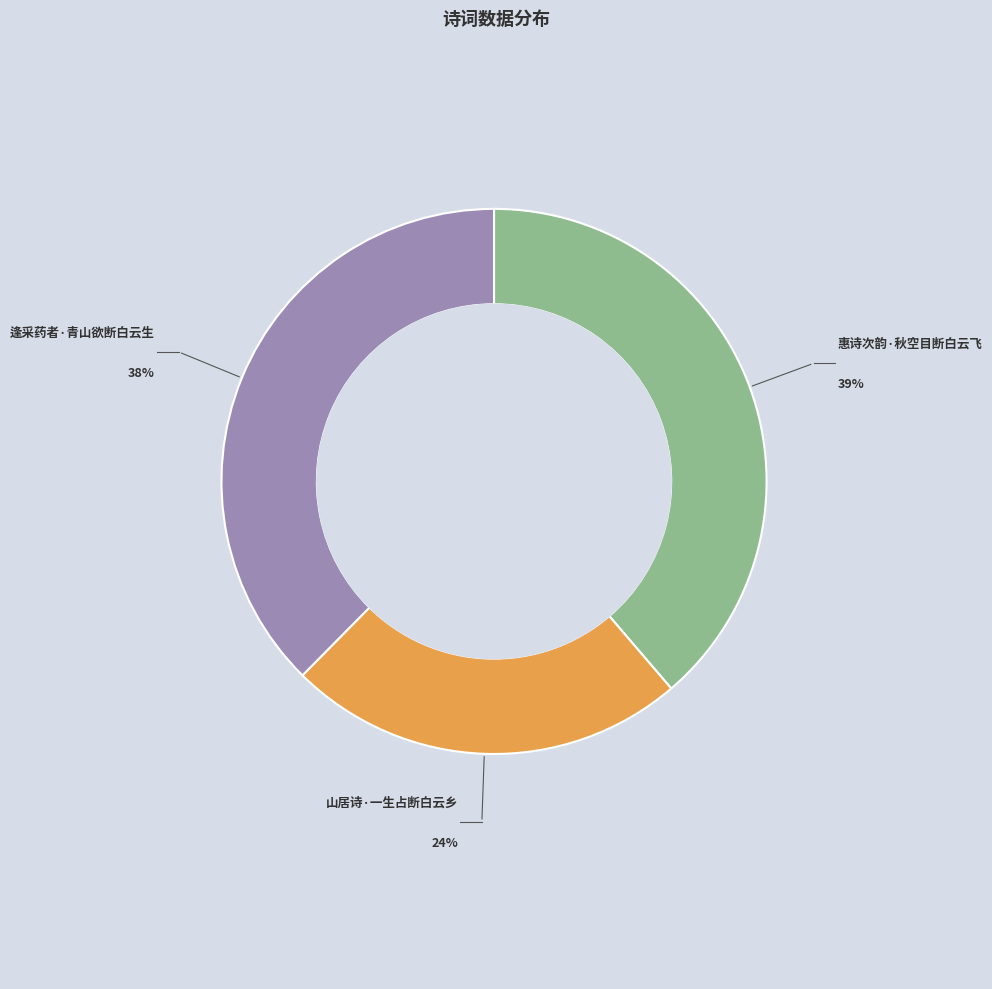

Between 逢采药者·青山欲断白云生 and 惠诗次韵·秋空目断白云飞, which is larger?

惠诗次韵·秋空目断白云飞